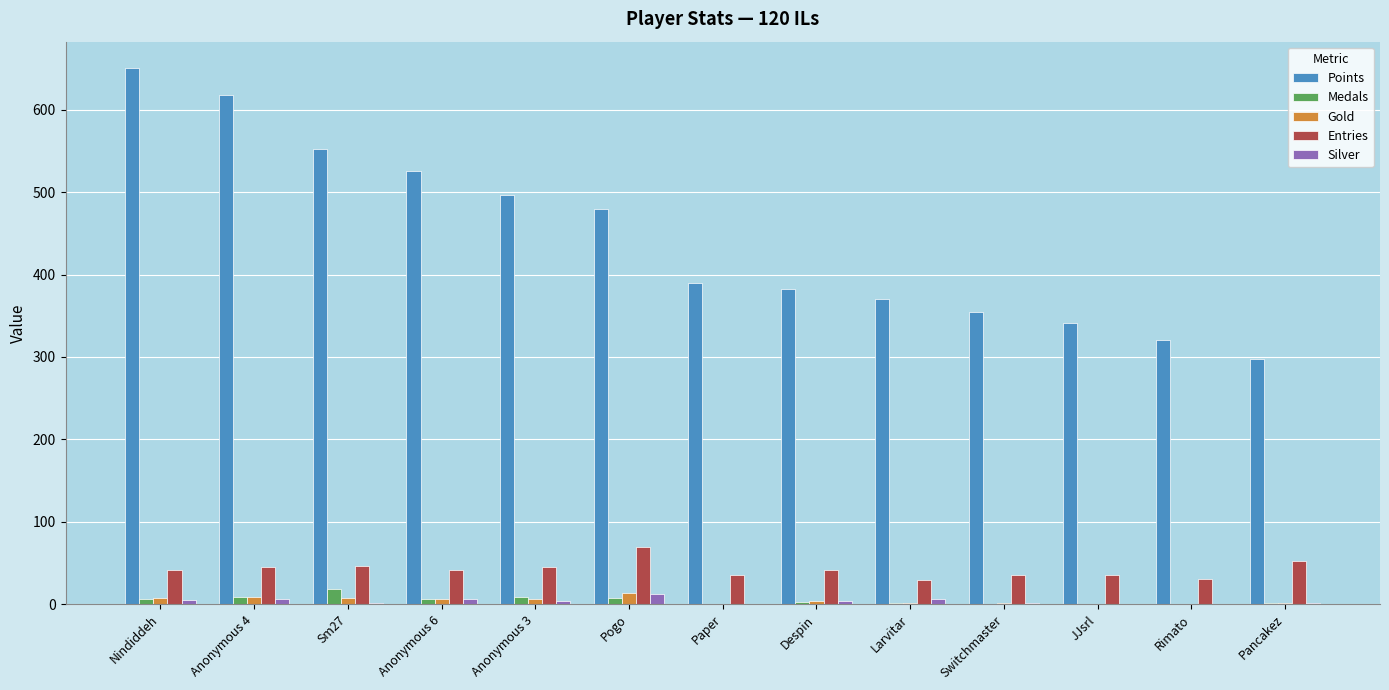

True or false: Silver has a value of 0 at Rimato.

True